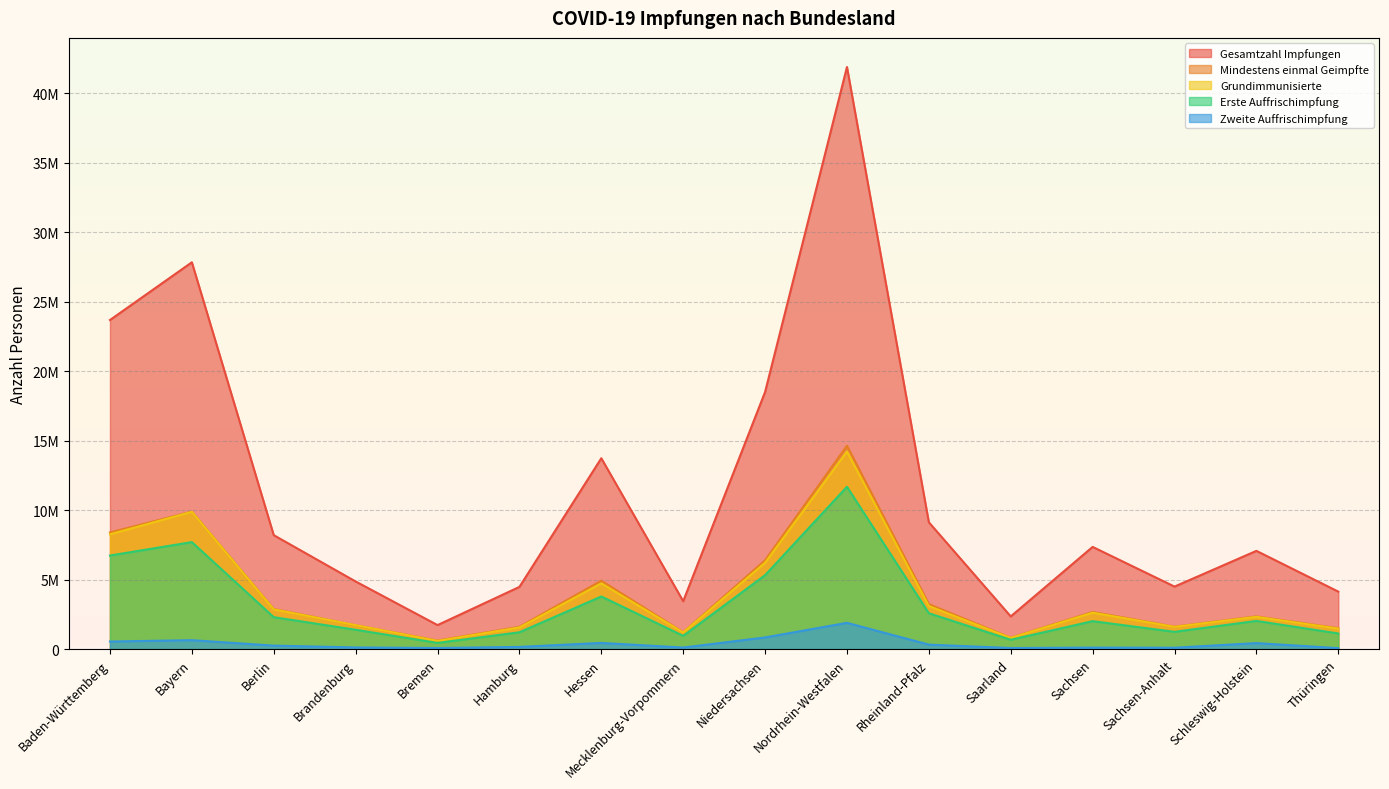

How many values in the Erste Auffrischimpfung series are below 2031134?

8